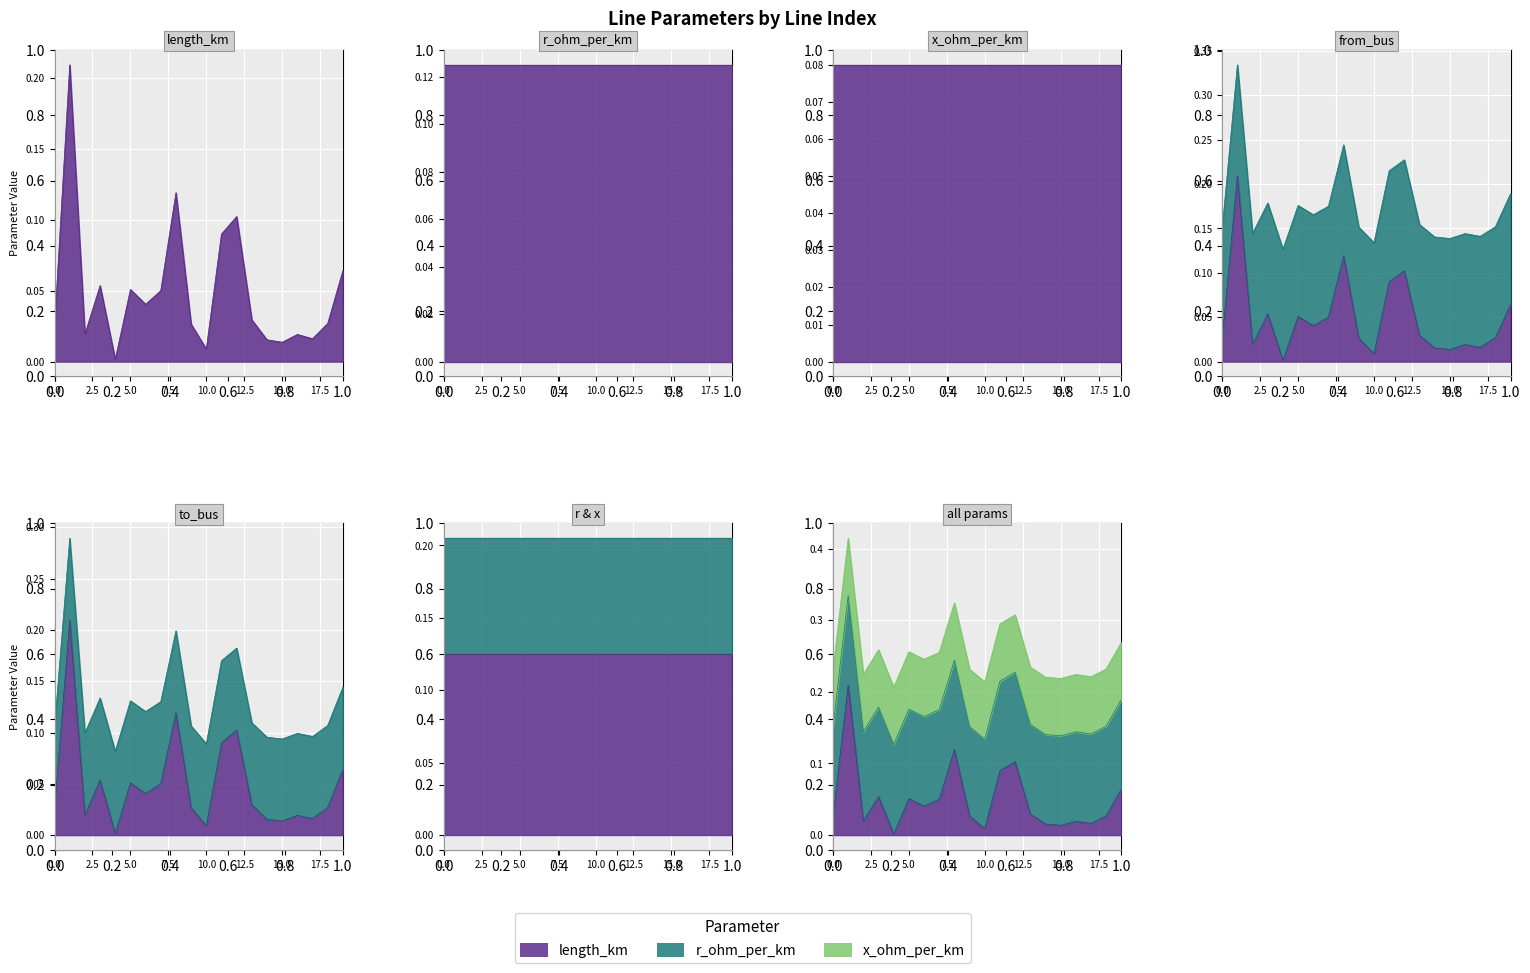

Reading left to right, list all the values displayed in this chart.

length_km: 0.0	0.2	0.0	0.1	0.0	0.1	0.0	0.1	0.1	0.0	0.0	0.1	0.1	0.0	0.0	0.0	0.0	0.0	0.0	0.1
r_ohm_per_km: 0.1	0.1	0.1	0.1	0.1	0.1	0.1	0.1	0.1	0.1	0.1	0.1	0.1	0.1	0.1	0.1	0.1	0.1	0.1	0.1
x_ohm_per_km: 0.1	0.1	0.1	0.1	0.1	0.1	0.1	0.1	0.1	0.1	0.1	0.1	0.1	0.1	0.1	0.1	0.1	0.1	0.1	0.1